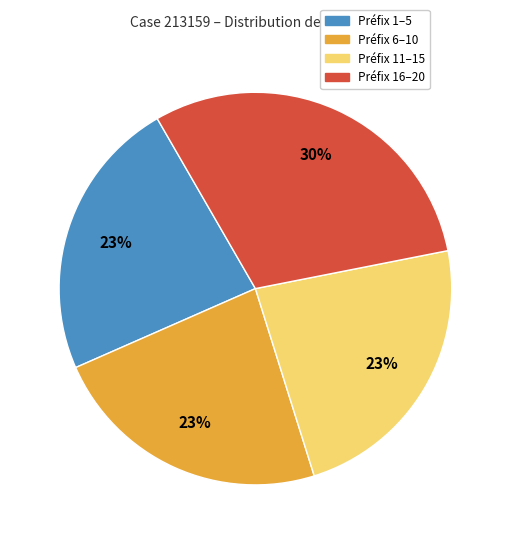

Is there any slice that represents more than half of the pie?

No